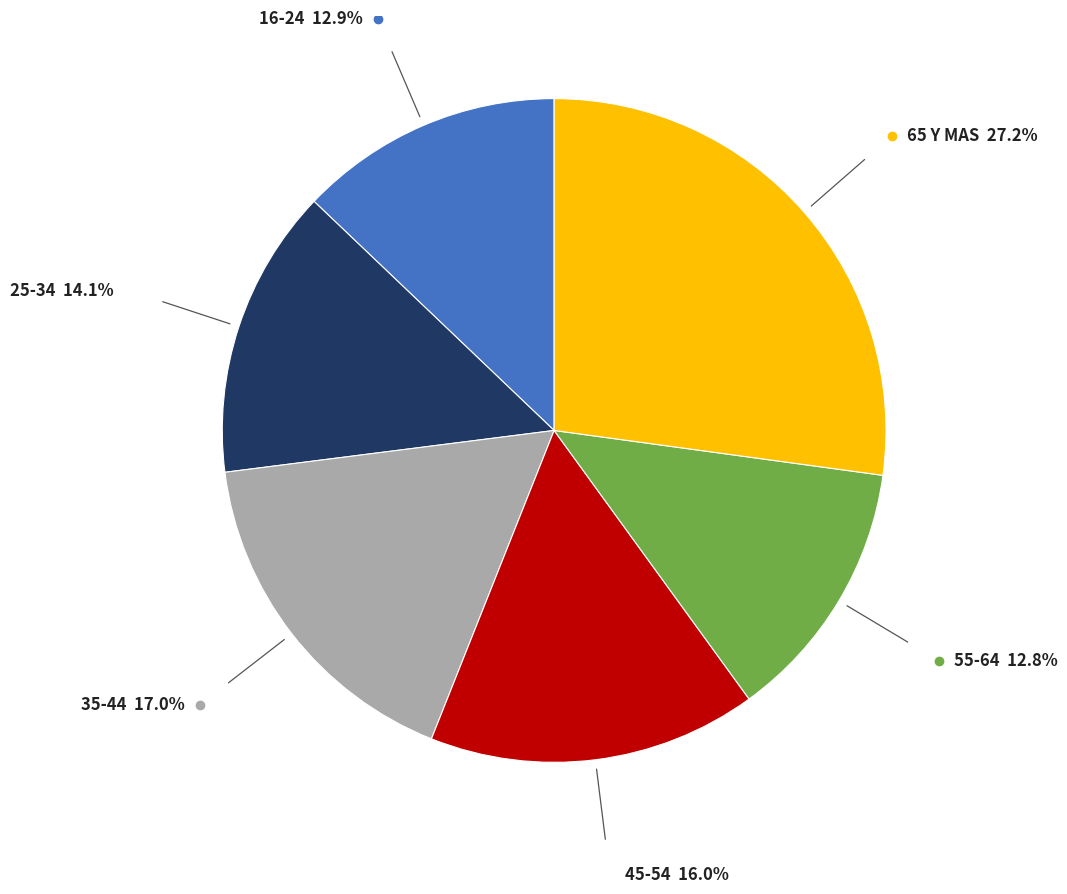

Do 55-64 and 45-54 together represent more than half of the pie?

No